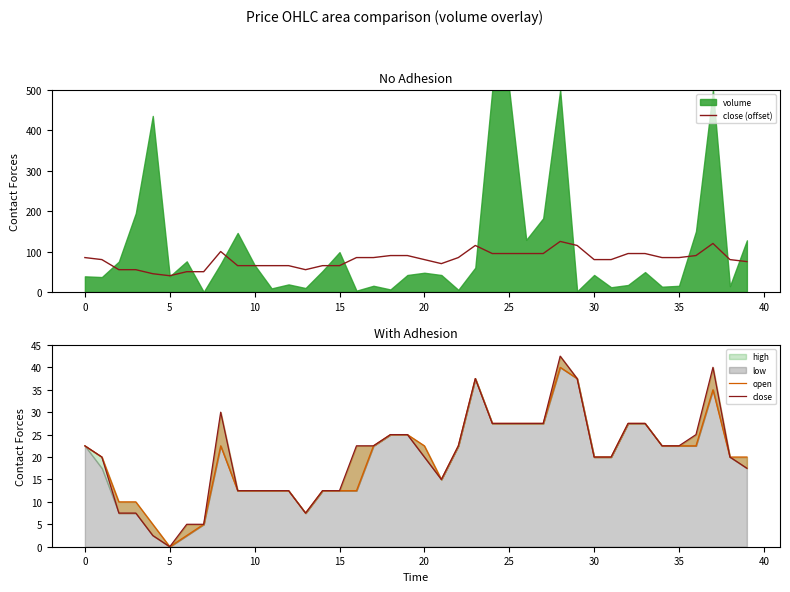

What is the sum of all close values?

805.0